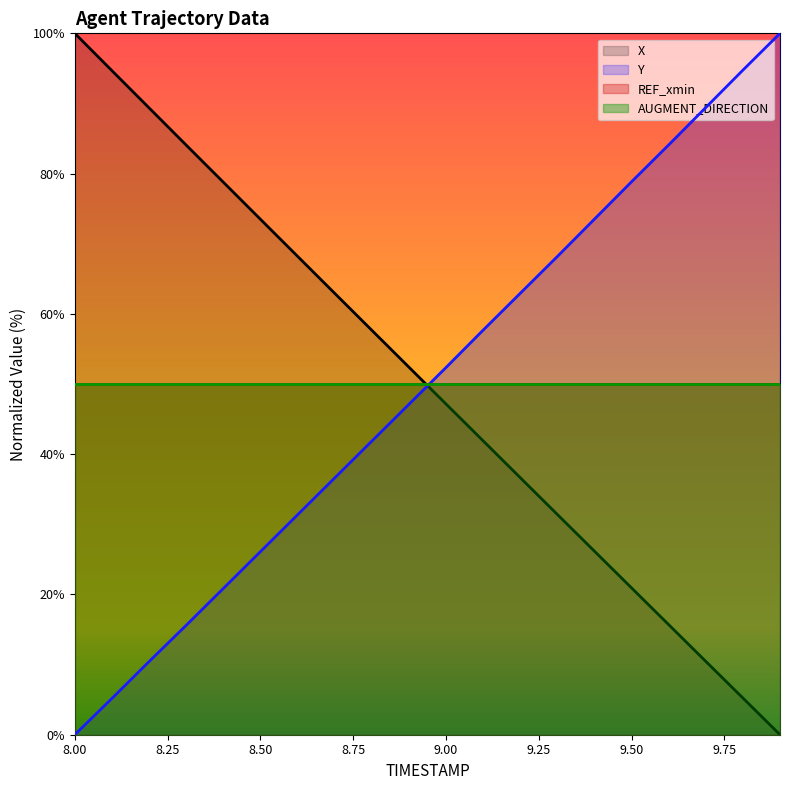

How many data points in Y are less than 52?

10